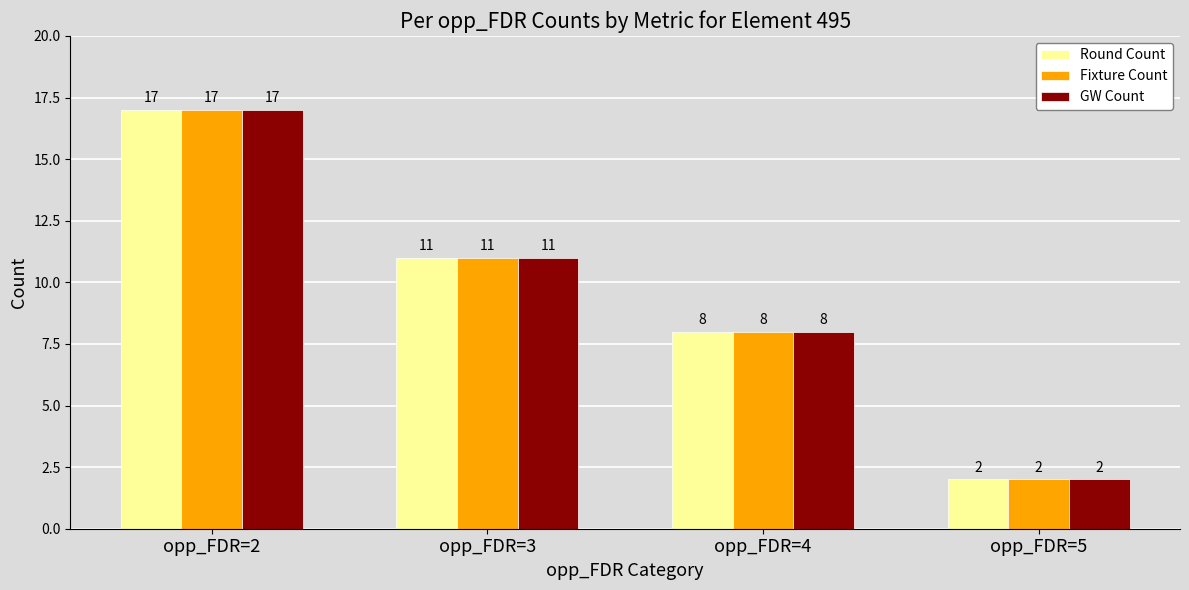

Is it true that Fixture Count equals 26 at opp_FDR=2?

False